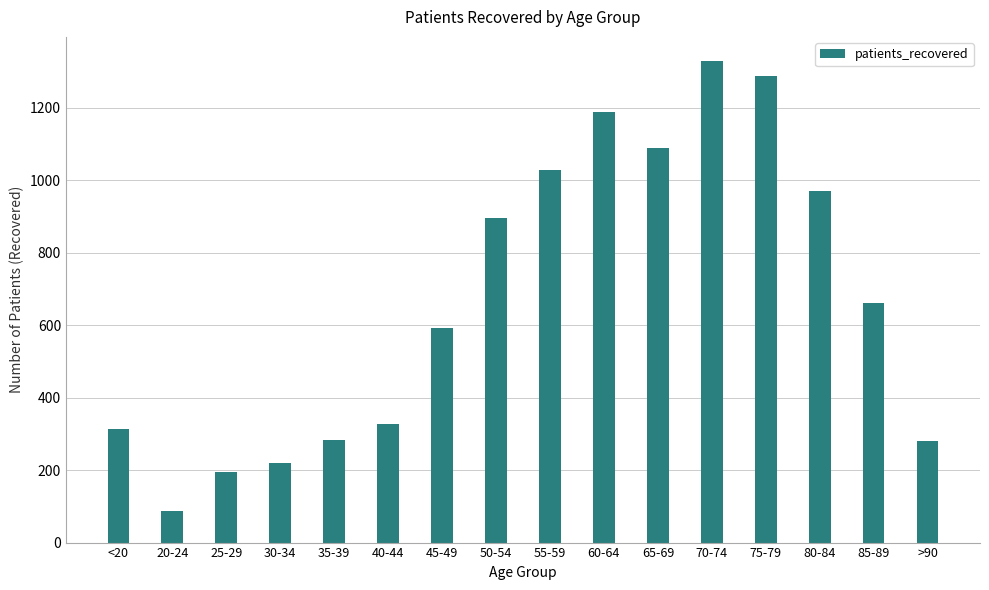

What is the difference between the maximum and minimum values?

1242